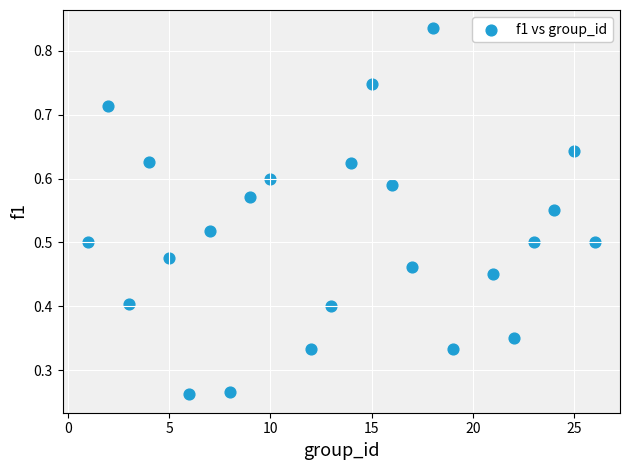

What is the range of X values (max minus min)?

25.0